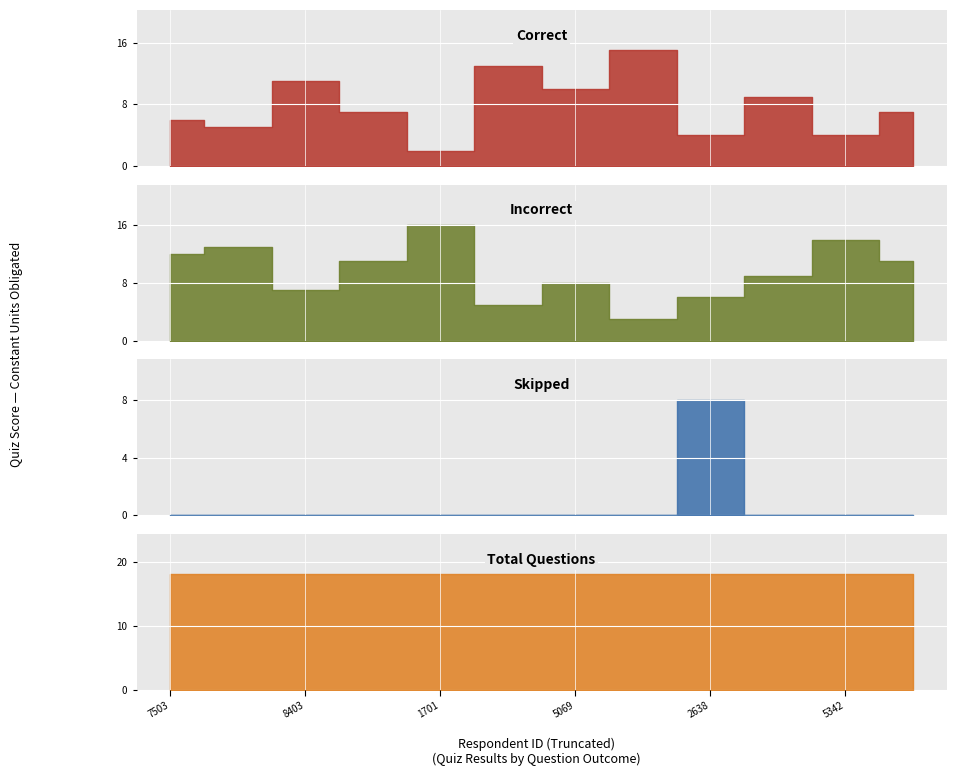

Does the chart display data point markers on the line(s)?

No